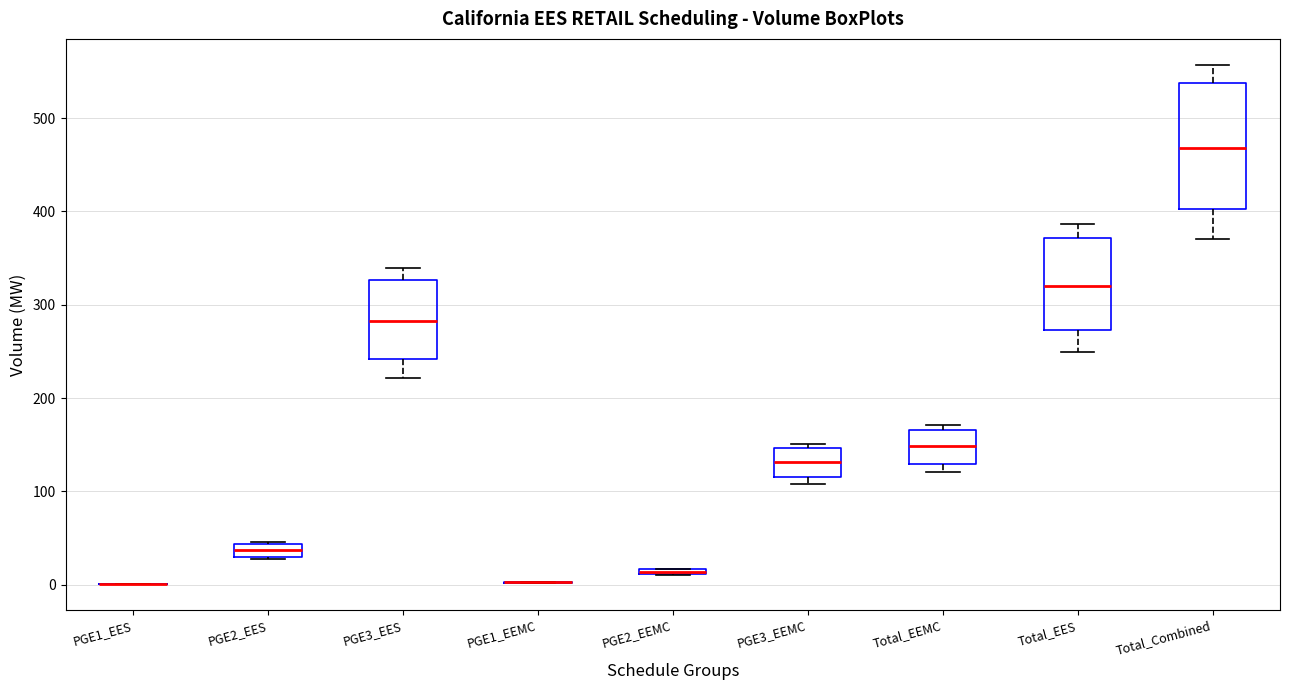

Comparing the boxes themselves (not the whiskers), which one is the tallest?

Total_Combined